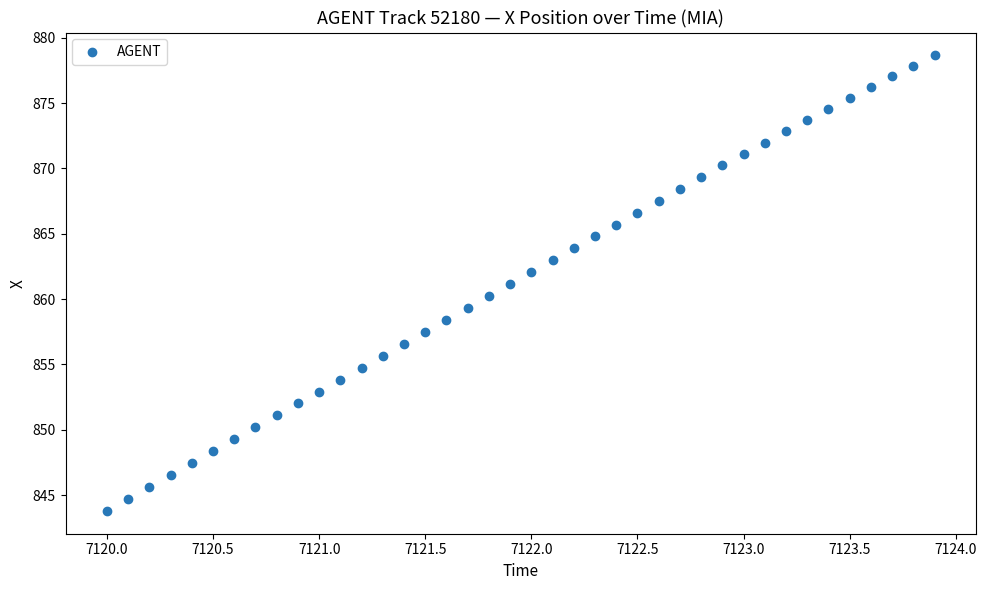

What is the range of X values (max minus min)?

3.9